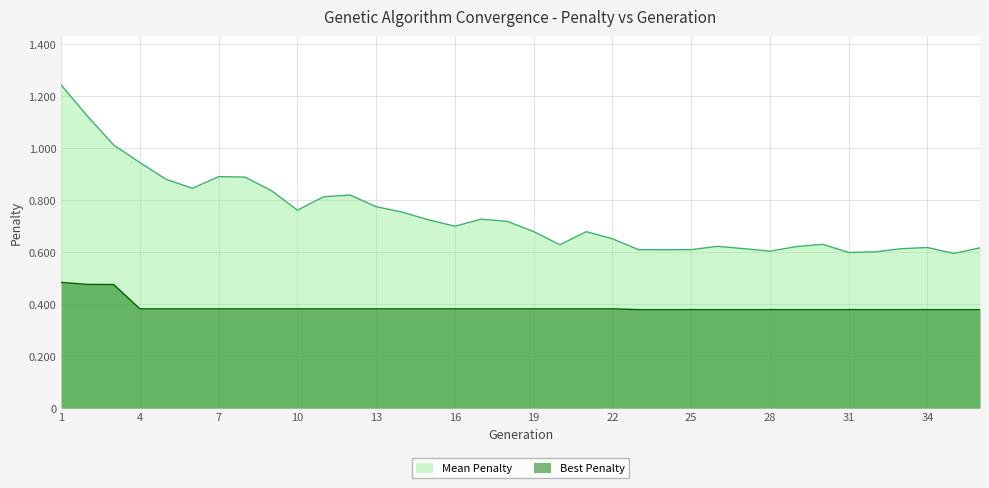

What are all the series names shown in the legend?

Mean Penalty, Best Penalty